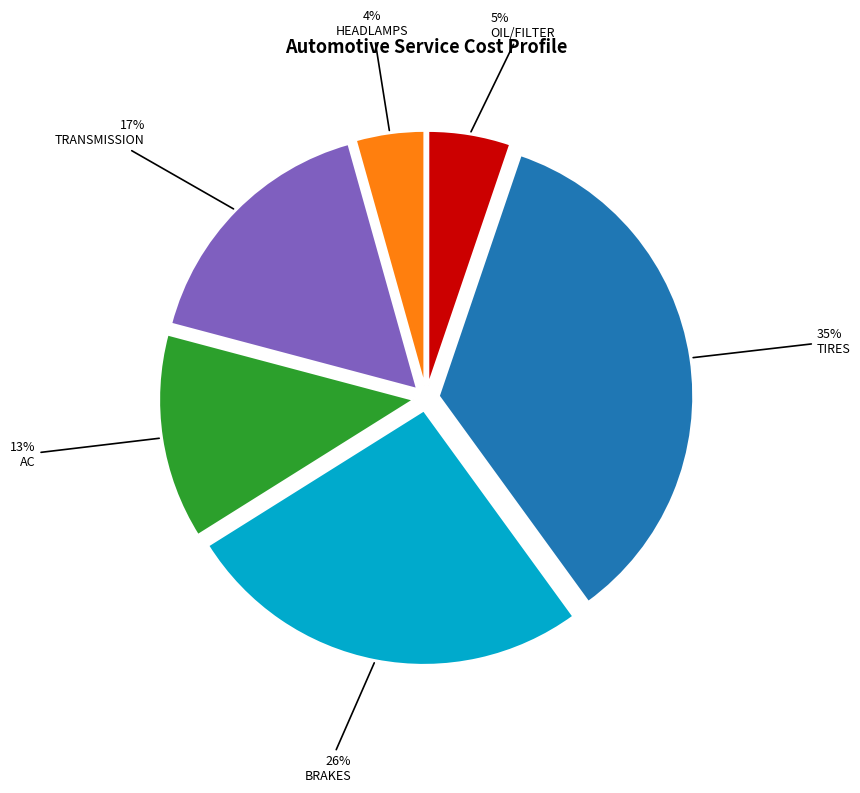

Which category has the biggest portion of the pie?

TIRES